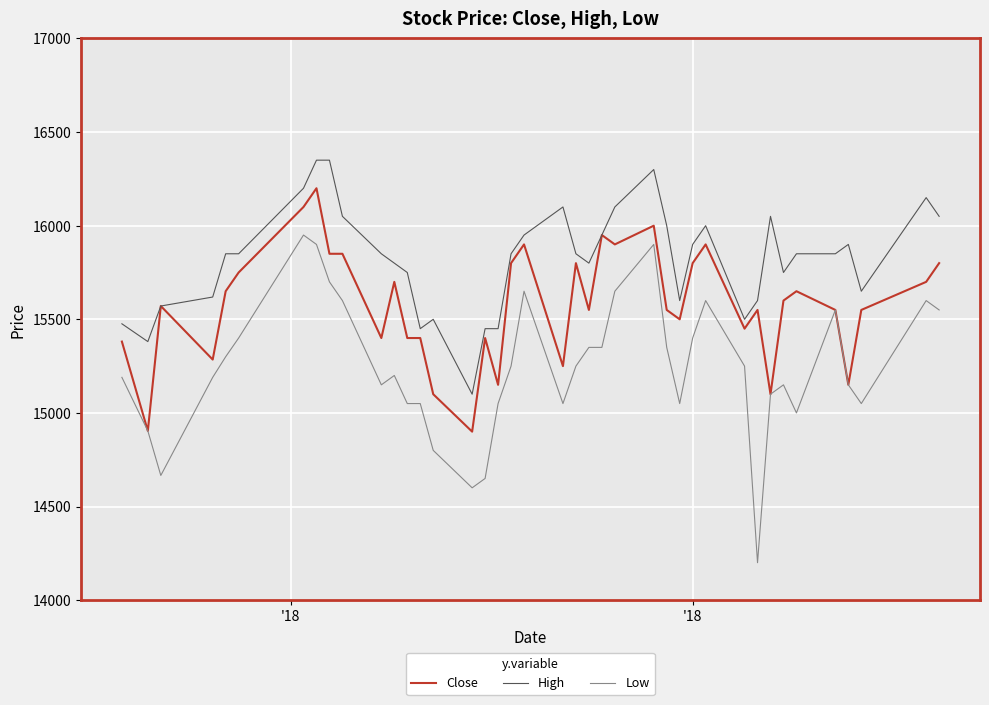

Which series has the largest range (max minus min)?

Low